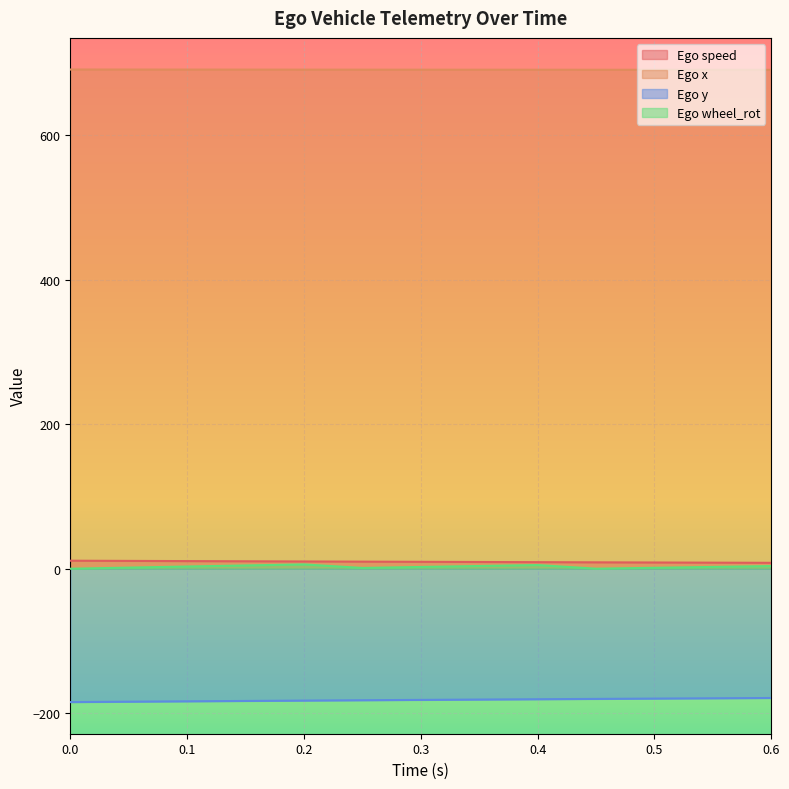

Which series has the largest total across all categories?

Ego x